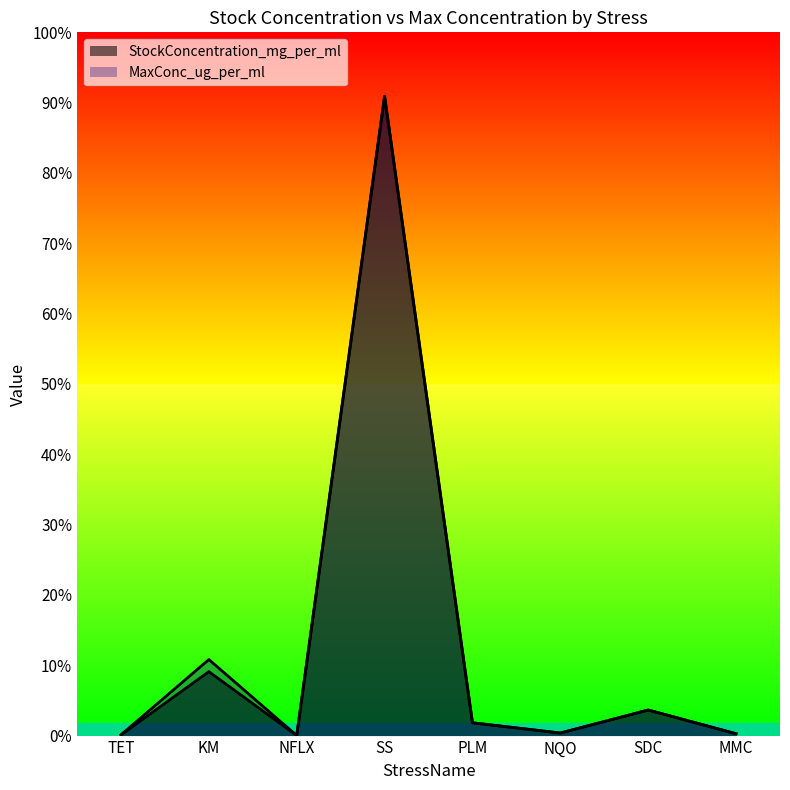

Reading left to right, what are all the values shown in this chart?

StockConcentration_mg_per_ml: 4.0	397.7	0.4	3977.5	79.5	15.9	159.1	11.5
MaxConc_ug_per_ml: 4.7	473.0	0.5	3977.5	79.5	15.9	159.1	11.5